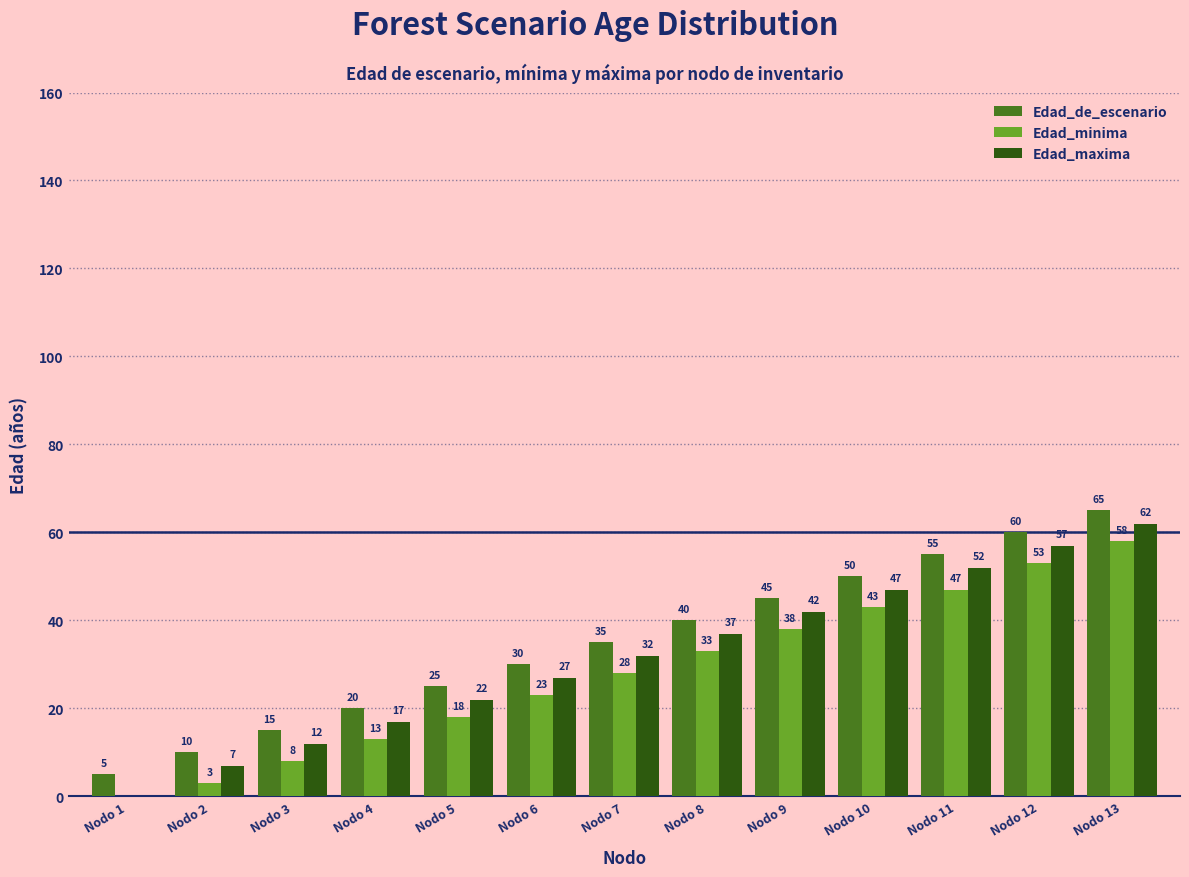

Reading right to left, list all the values displayed in this chart.

Edad_de_escenario: 65	60	55	50	45	40	35	30	25	20	15	10	5
Edad_minima: 58	53	47	43	38	33	28	23	18	13	8	3	0
Edad_maxima: 62	57	52	47	42	37	32	27	22	17	12	7	0